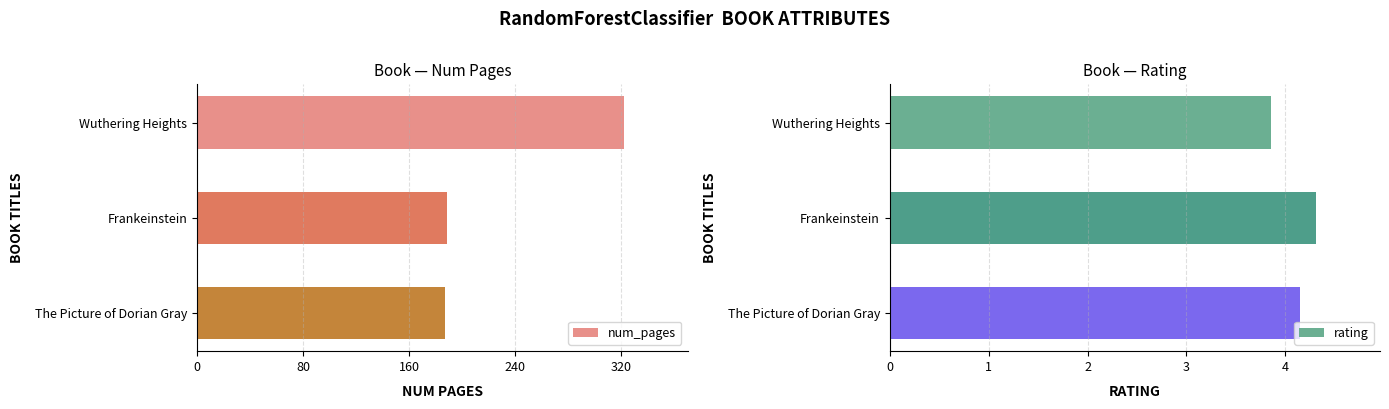

Is it true that num_pages equals 187 at The Picture of Dorian Gray?

True